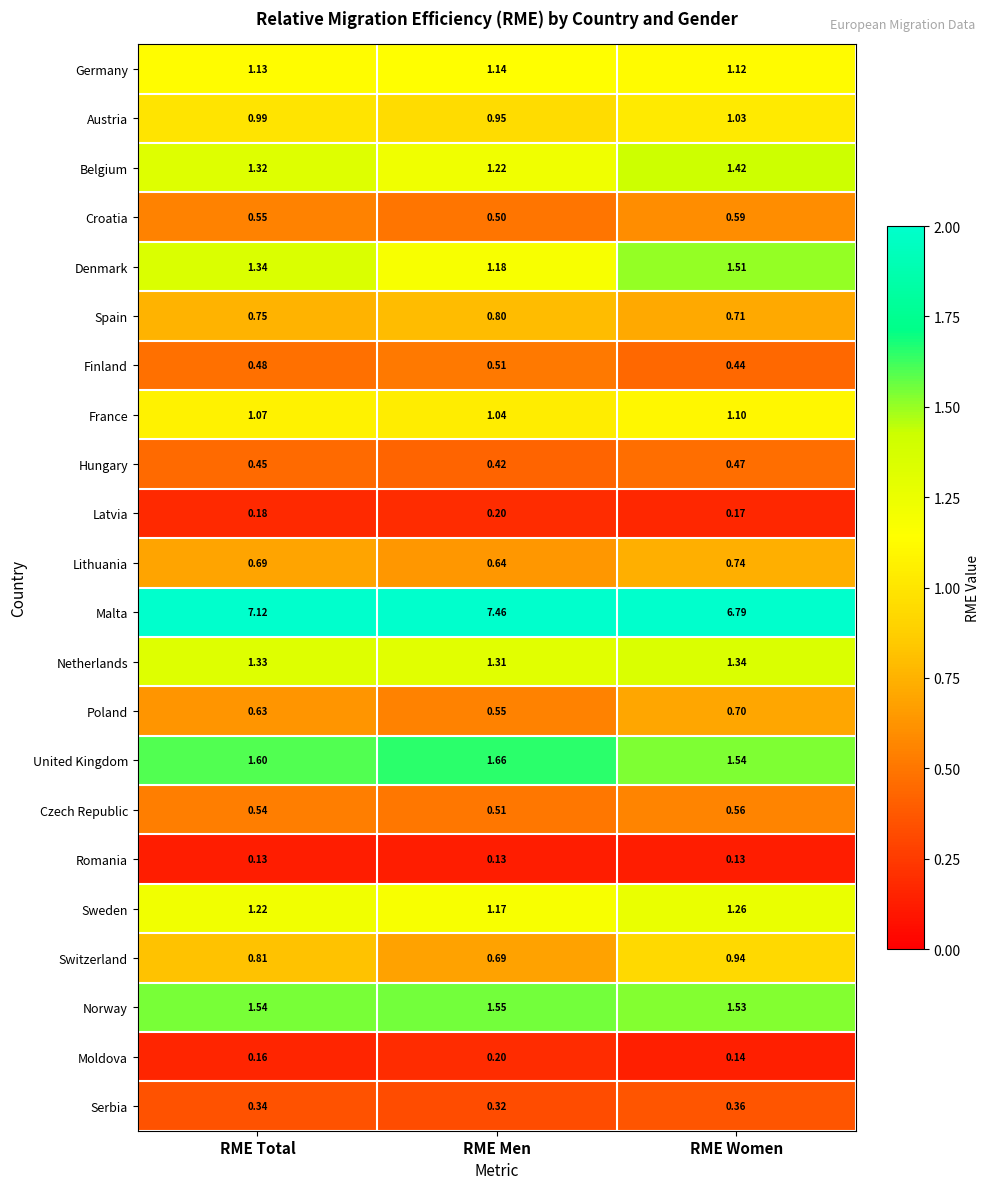

Which category has the highest value across all series?

RME Men